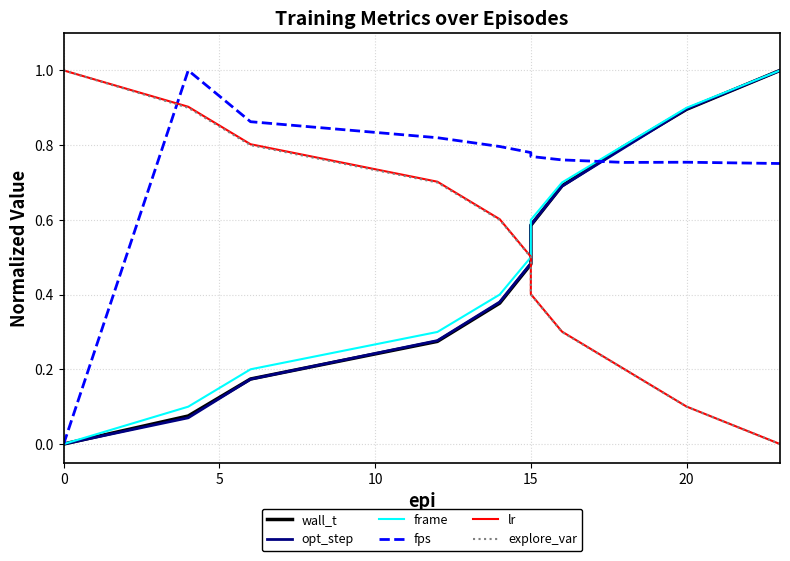

The lr series shows 0.5 at 10. True or false?

False